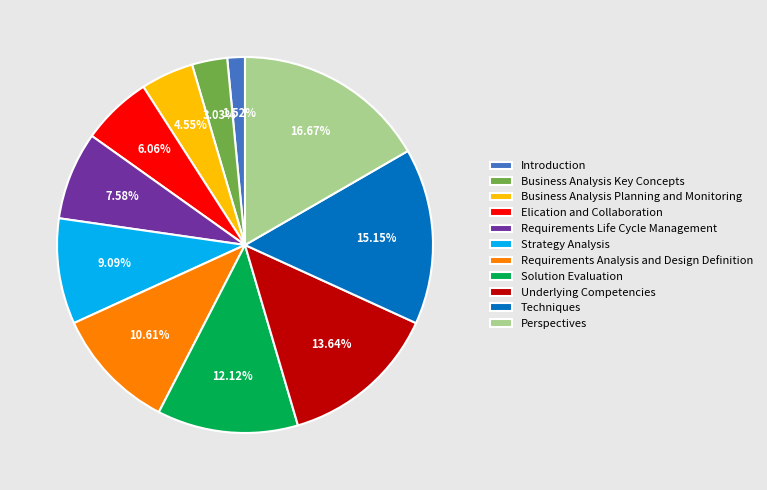

To the nearest percent, what is the difference between the largest and smallest slice percentages?

15%